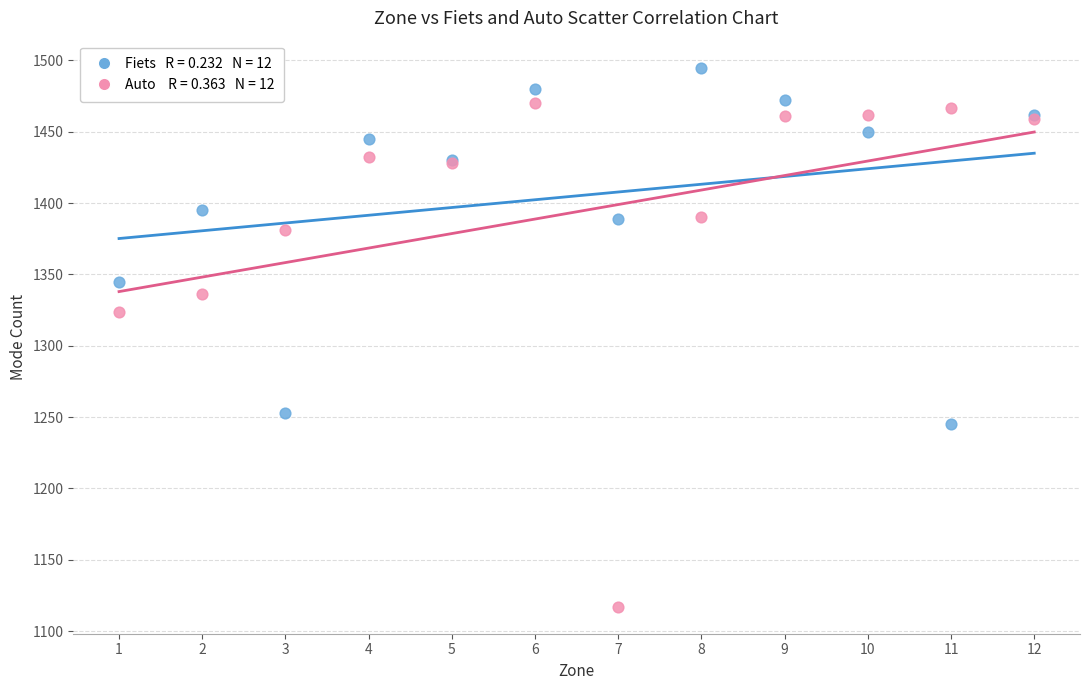

Across all series, what Y value is closest to 1306?

1324